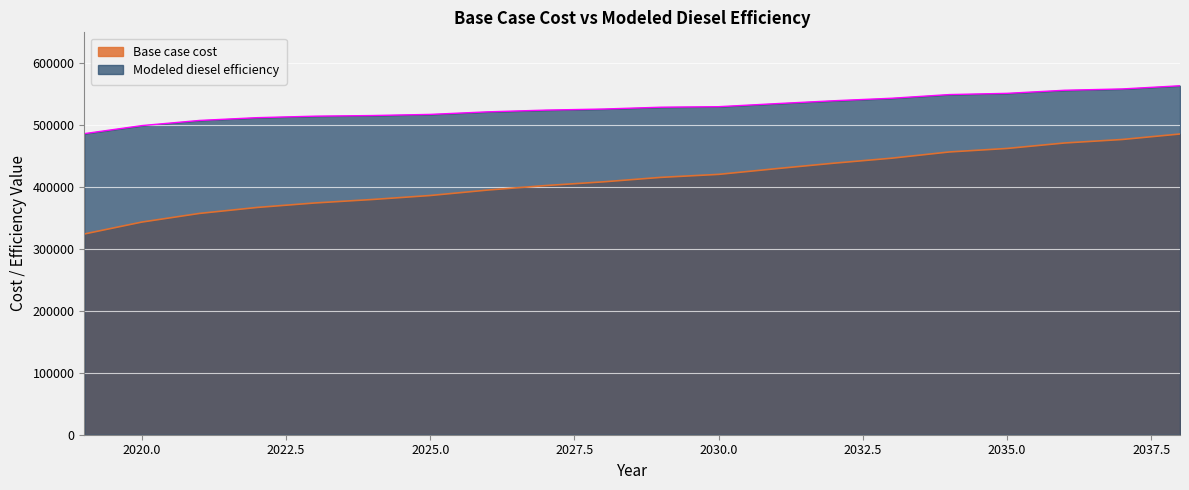

True or false: Base case cost has a value of 367147.7 at 2022.

True